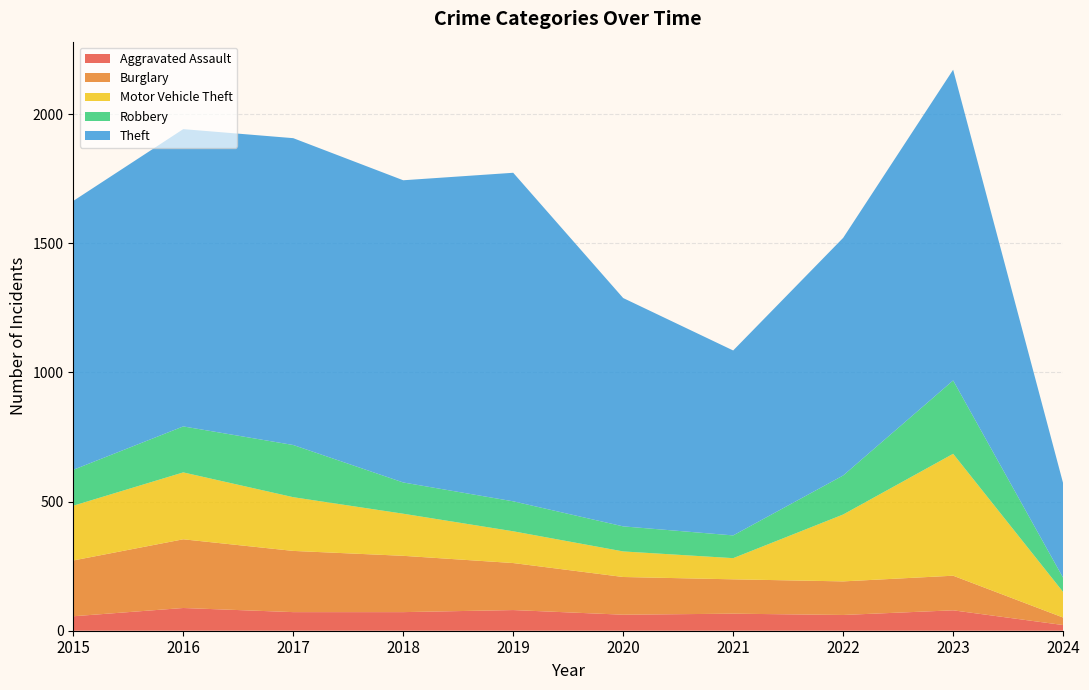

Reading left to right, transcribe all the data shown in this chart.

Aggravated Assault: 2015=56	2016=88	2017=72	2018=72	2019=80	2020=62	2021=66	2022=61	2023=79	2024=22
Burglary: 2015=216	2016=266	2017=237	2018=218	2019=182	2020=146	2021=133	2022=130	2023=134	2024=29
Motor Vehicle Theft: 2015=212	2016=259	2017=208	2018=163	2019=123	2020=99	2021=82	2022=259	2023=472	2024=99
Robbery: 2015=139	2016=178	2017=202	2018=121	2019=116	2020=97	2021=88	2022=151	2023=284	2024=55
Theft: 2015=1041	2016=1151	2017=1188	2018=1170	2019=1272	2020=884	2021=716	2022=920	2023=1203	2024=366